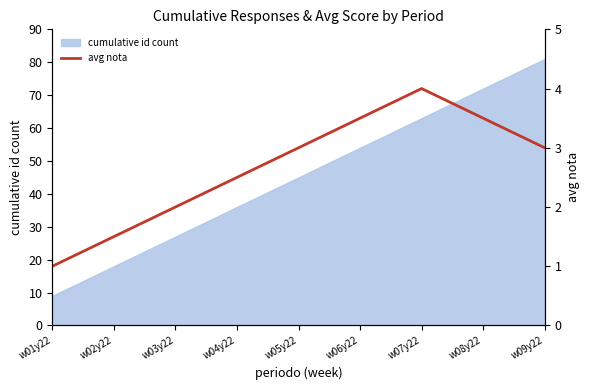

The cumulative id count series shows 50 at w04y22. True or false?

False